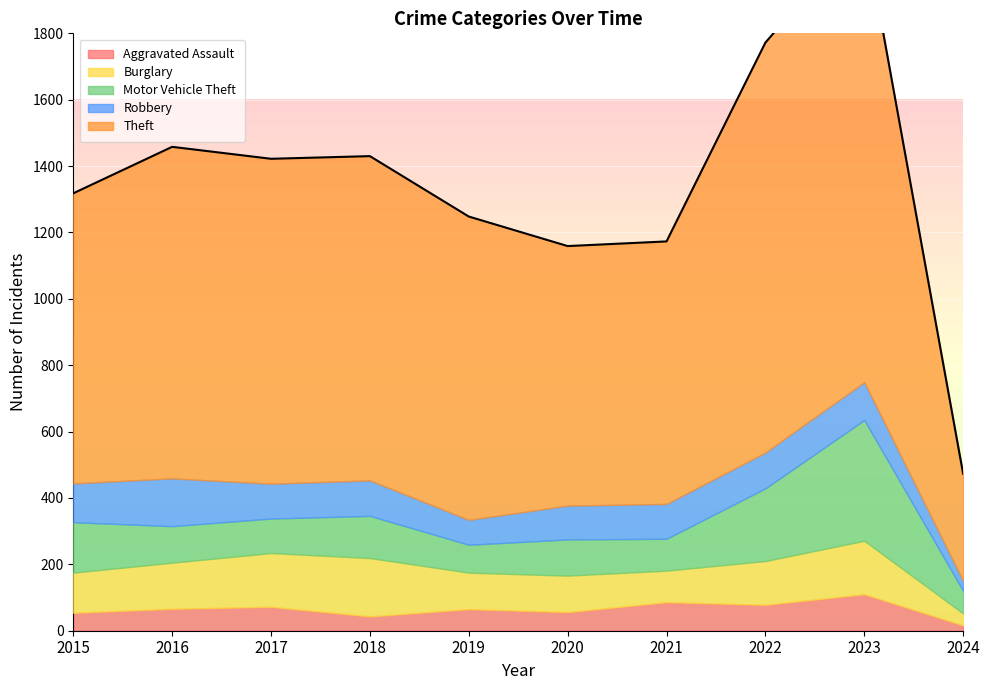

What is the difference between the maximum and minimum values in the Motor Vehicle Theft series?

296